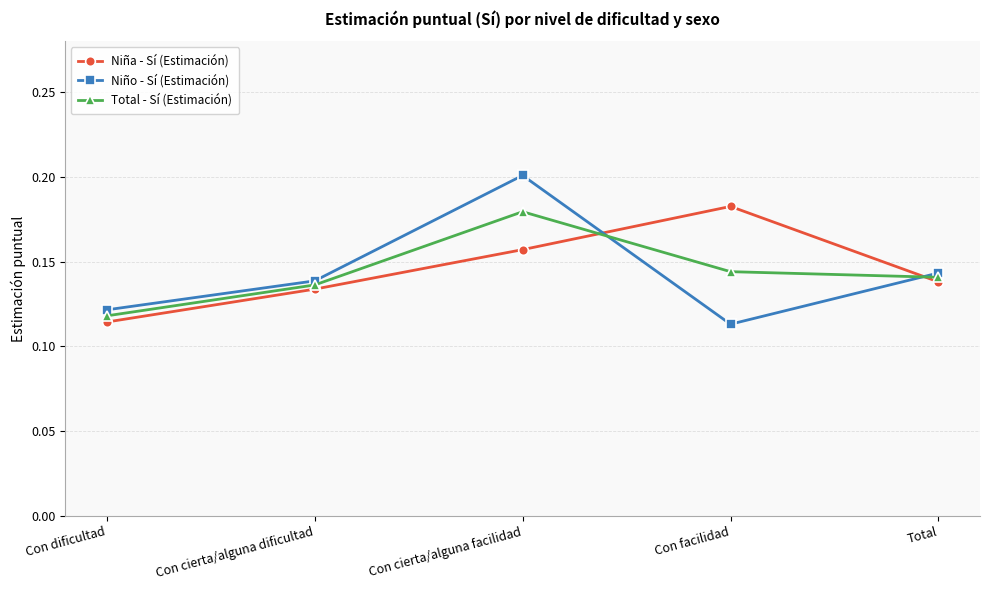

How many lines are shown in the chart?

3